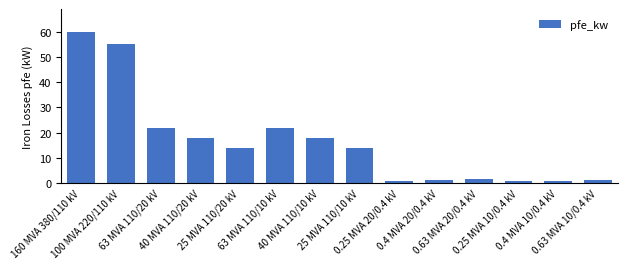

What is the maximum value shown in the chart?

60.0